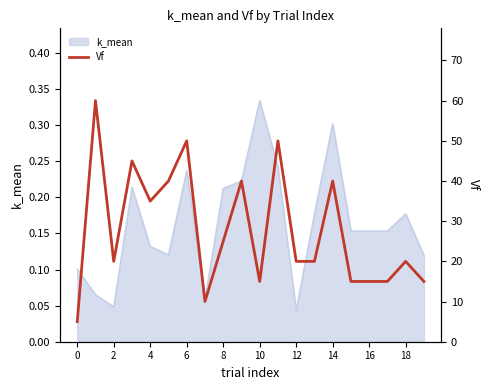

What is the difference between the second highest and second lowest values?

40